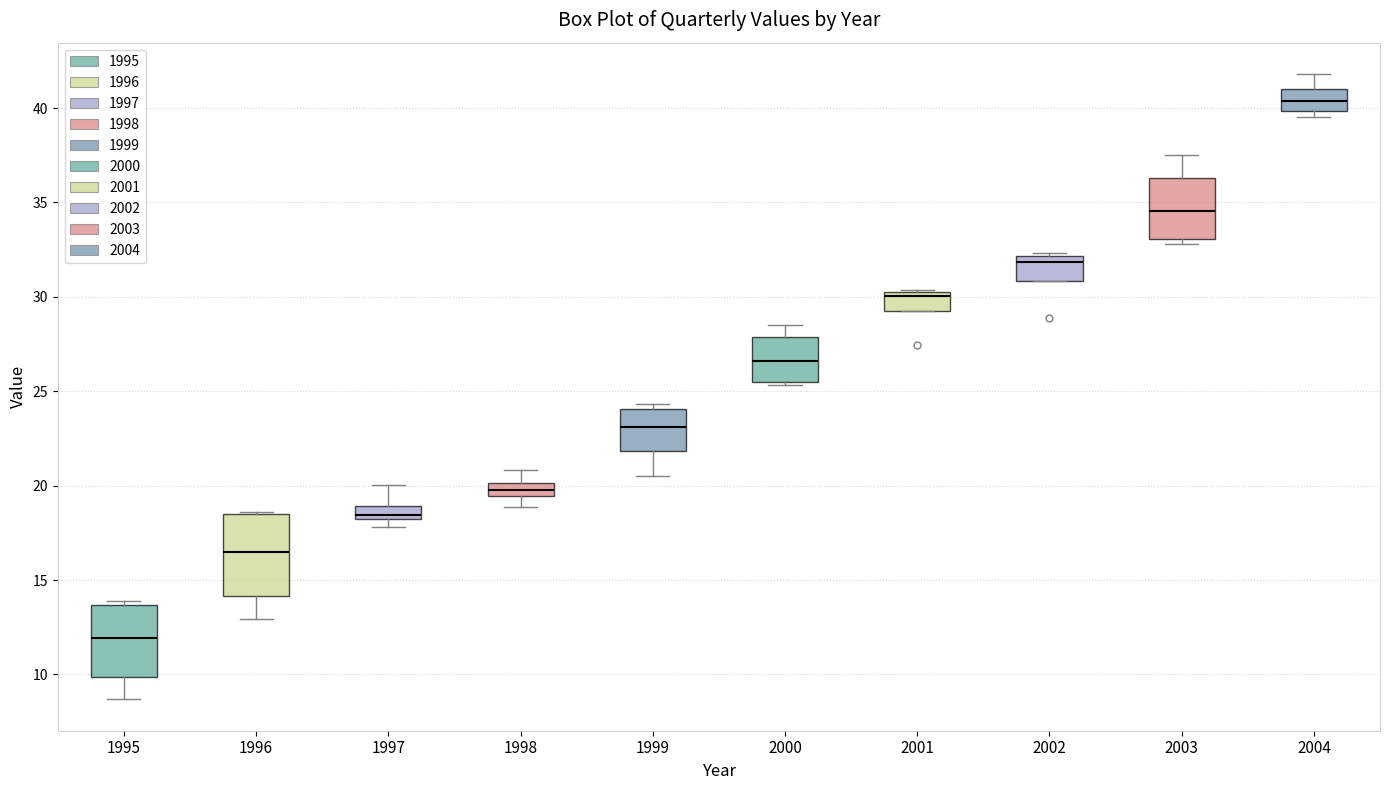

Which box is the tallest, from its lower edge to its upper edge?

1996